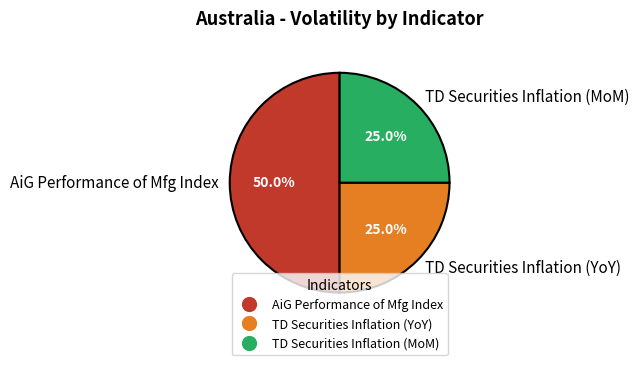

Which has a higher value, TD Securities Inflation (YoY) or AiG Performance of Mfg Index?

AiG Performance of Mfg Index